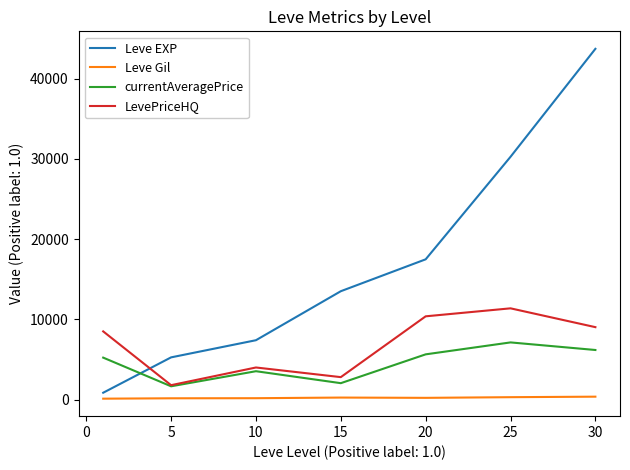

What is the maximum value for LevePriceHQ?

11374.8